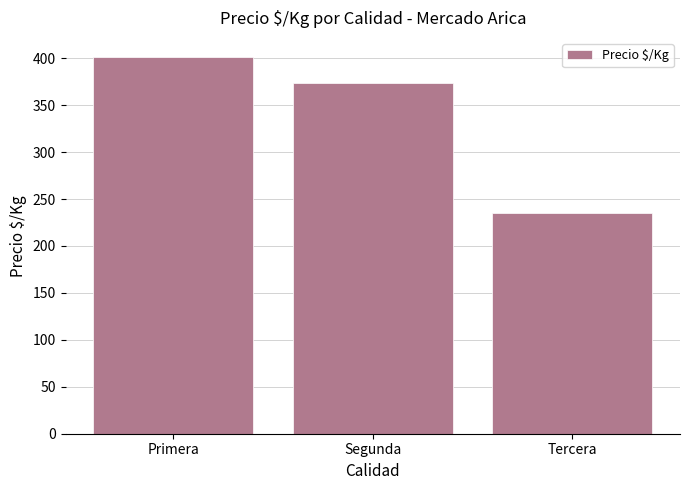

What is the ratio of the value at Primera to the value at Tercera?

1.7